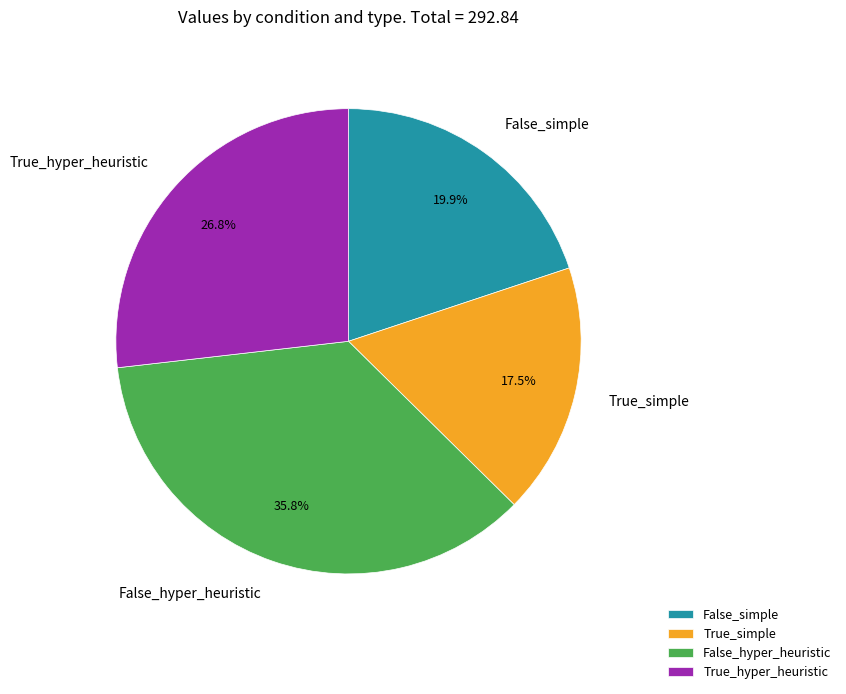

What percentage is the True_hyper_heuristic slice, to the nearest percent?

27%